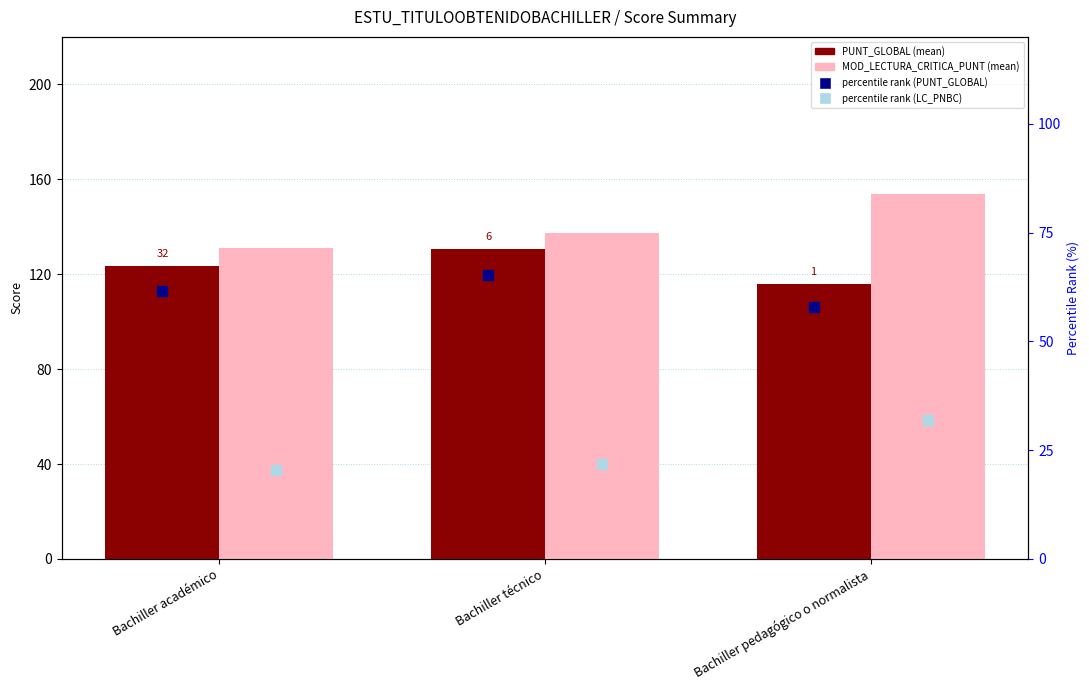

Which series has the largest total across all categories?

MOD_LECTURA_CRITICA_PUNT